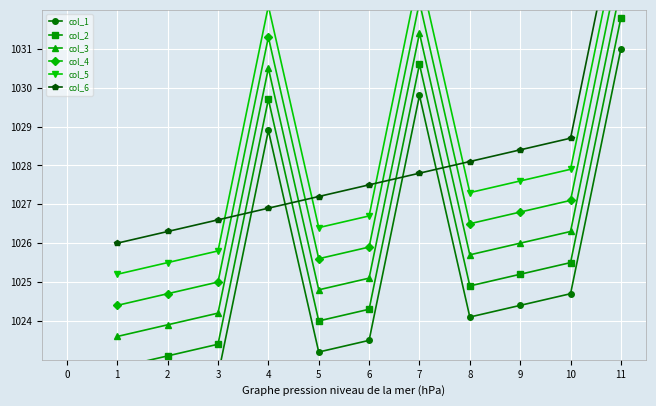

What is the highest value of the col_4 series?

1033.4